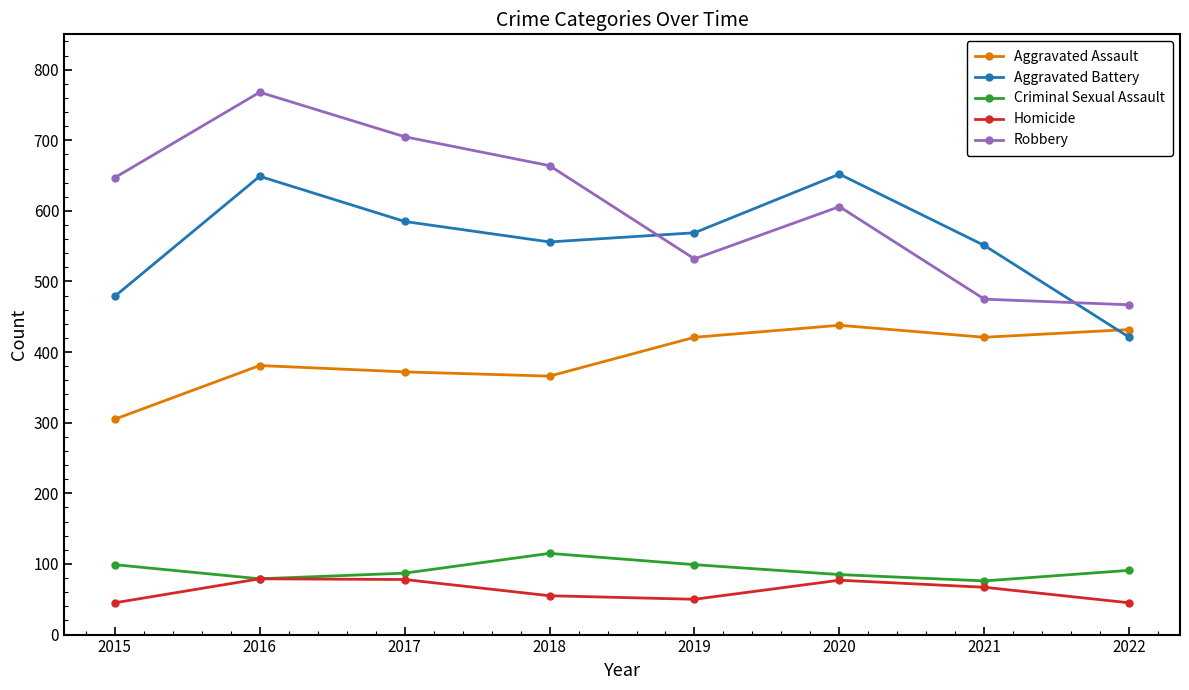

What is the average value of the Robbery series?

608